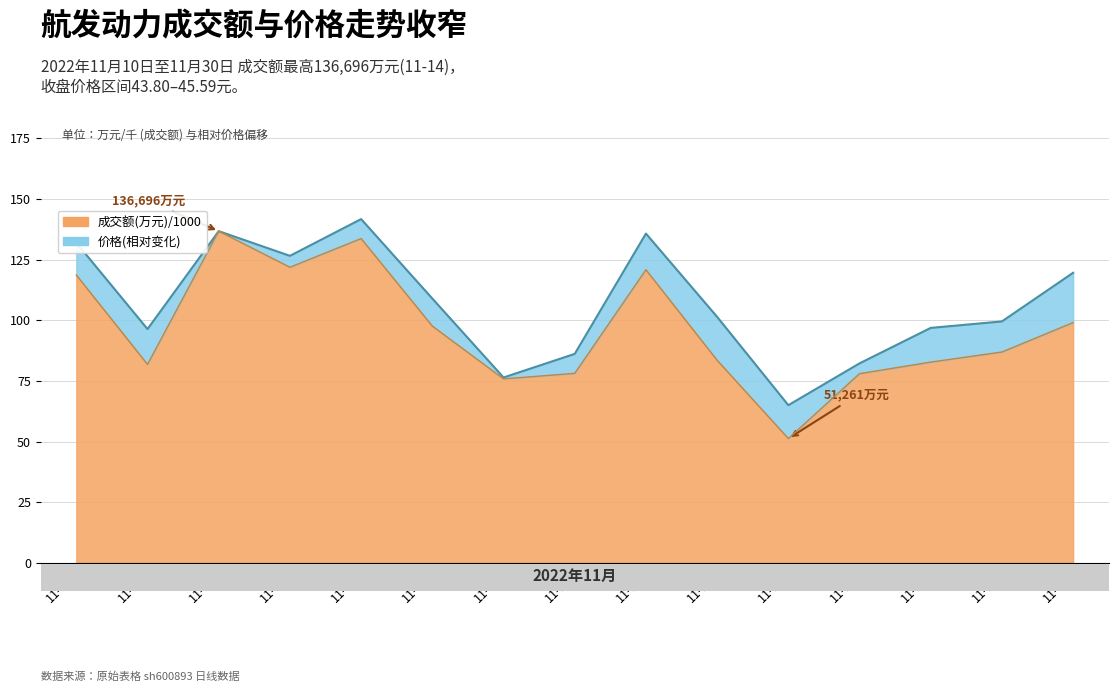

What is the greatest value displayed?

136.7